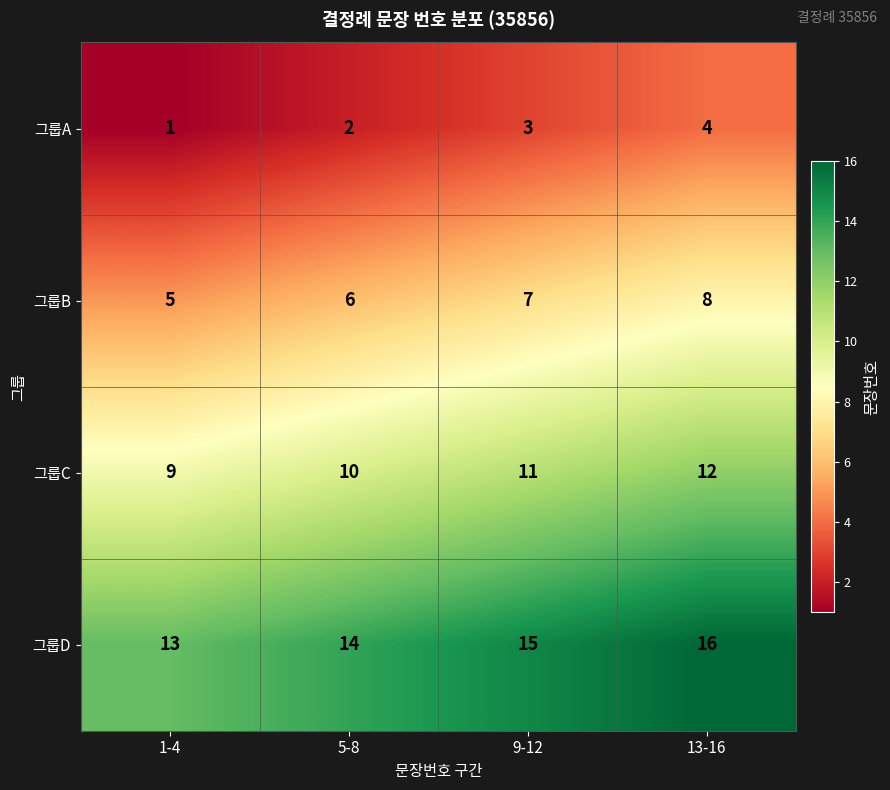

Reading left to right, extract all data points from this chart.

그룹A: 1	2	3	4
그룹B: 5	6	7	8
그룹C: 9	10	11	12
그룹D: 13	14	15	16